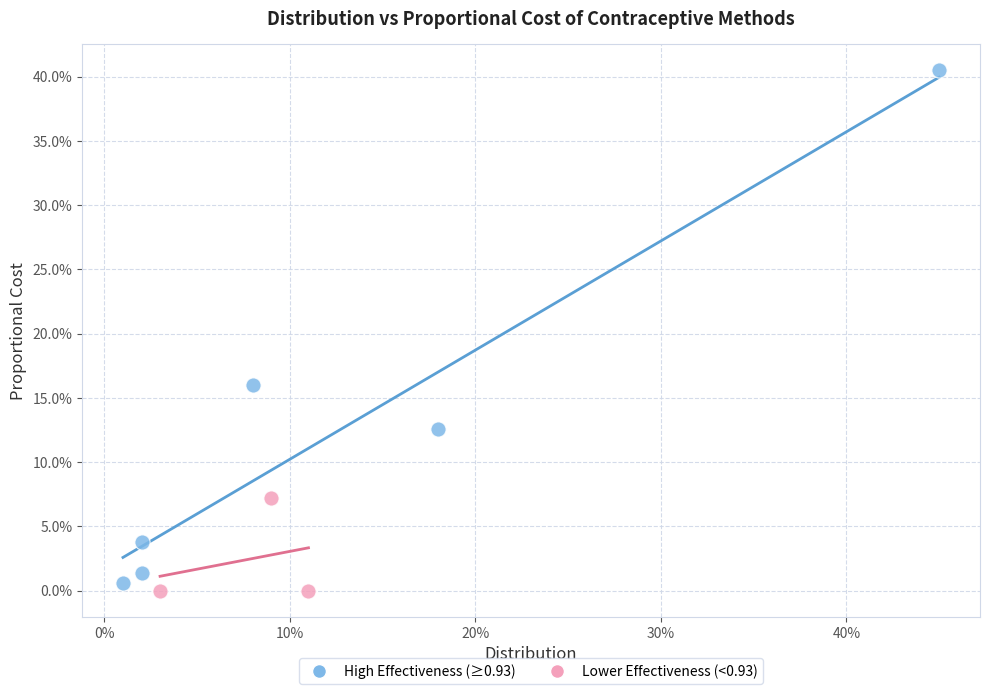

What are all the series names shown in the legend?

High Effectiveness (≥0.93), Lower Effectiveness (<0.93)